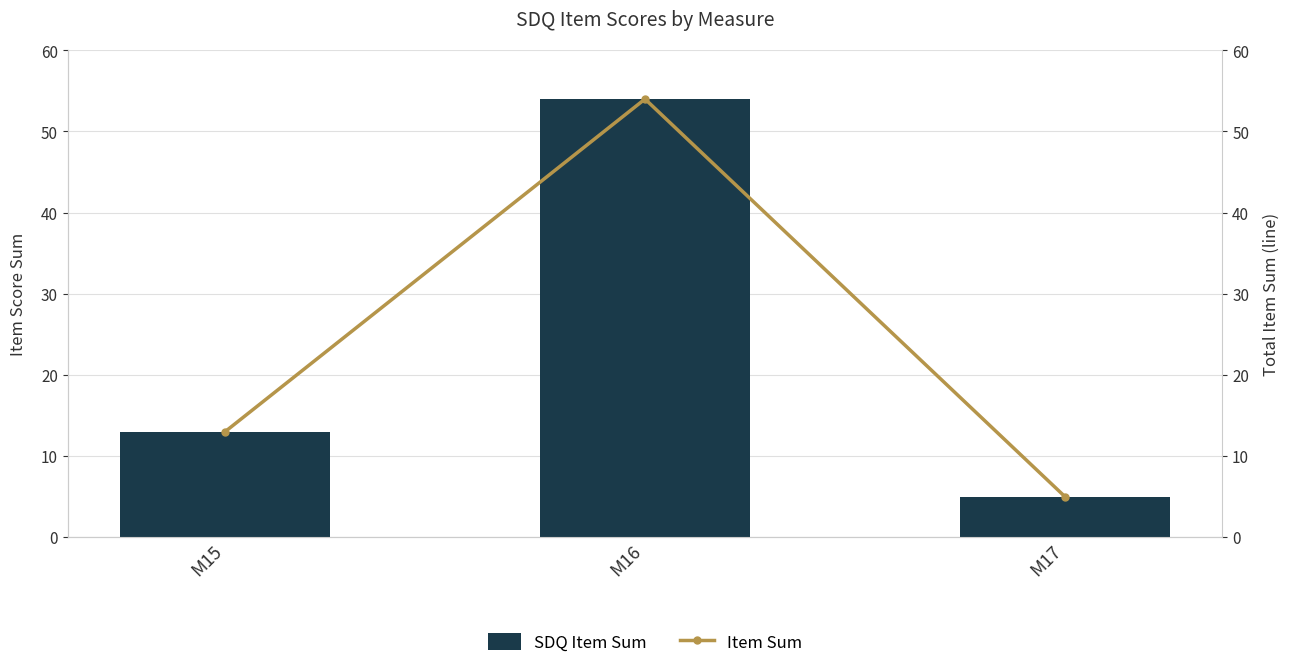

Is it true that SDQ Item Sum equals 5 at M17?

True